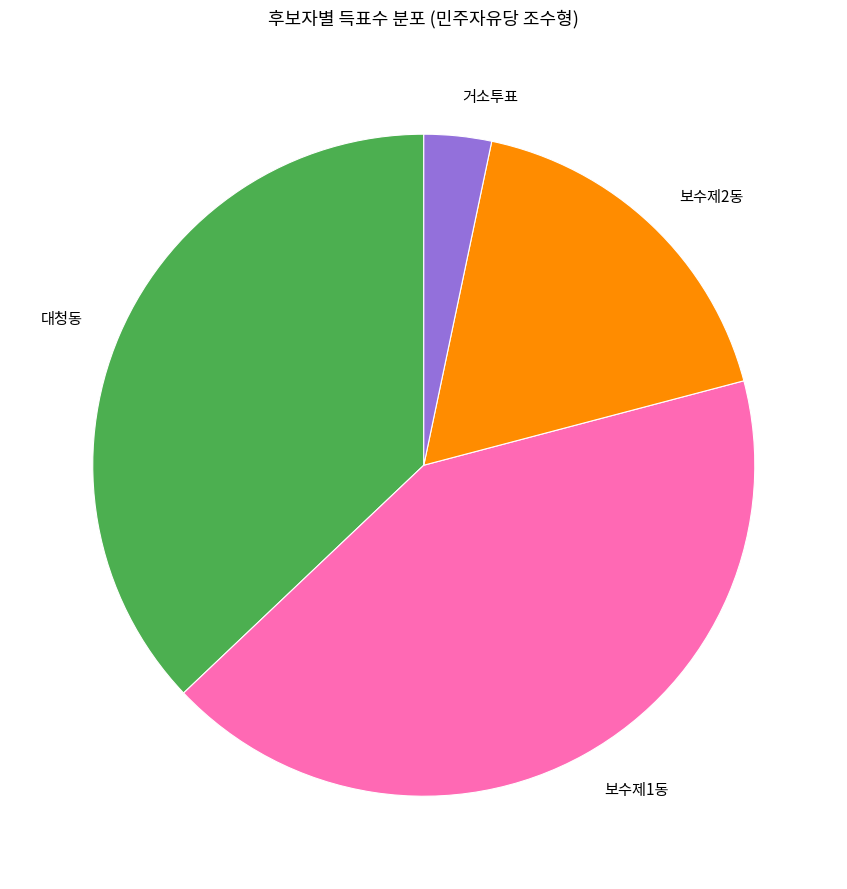

Does 보수제1동 represent more than half of the total?

No